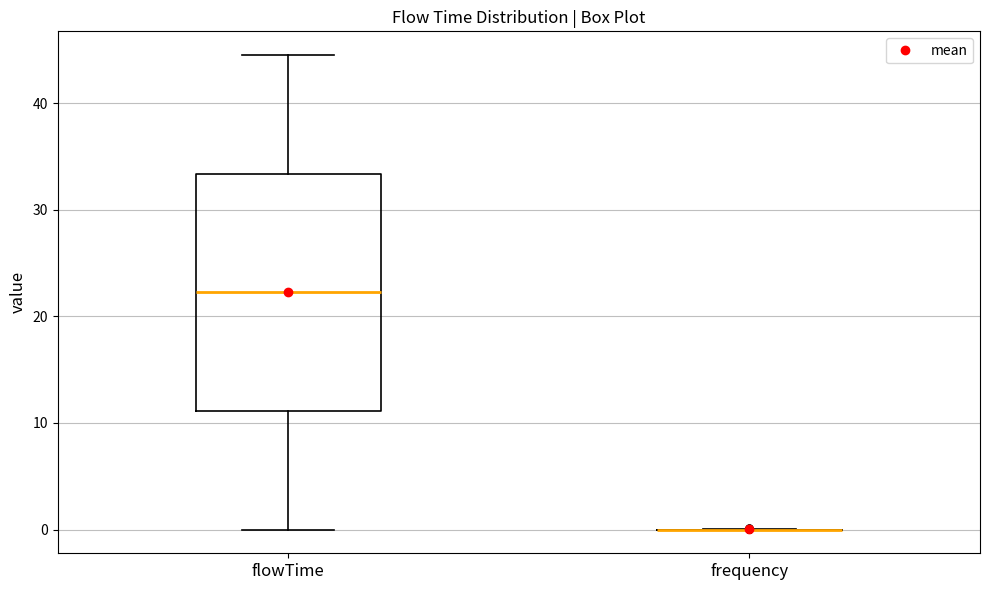

Which box is the tallest, from its lower edge to its upper edge?

flowTime